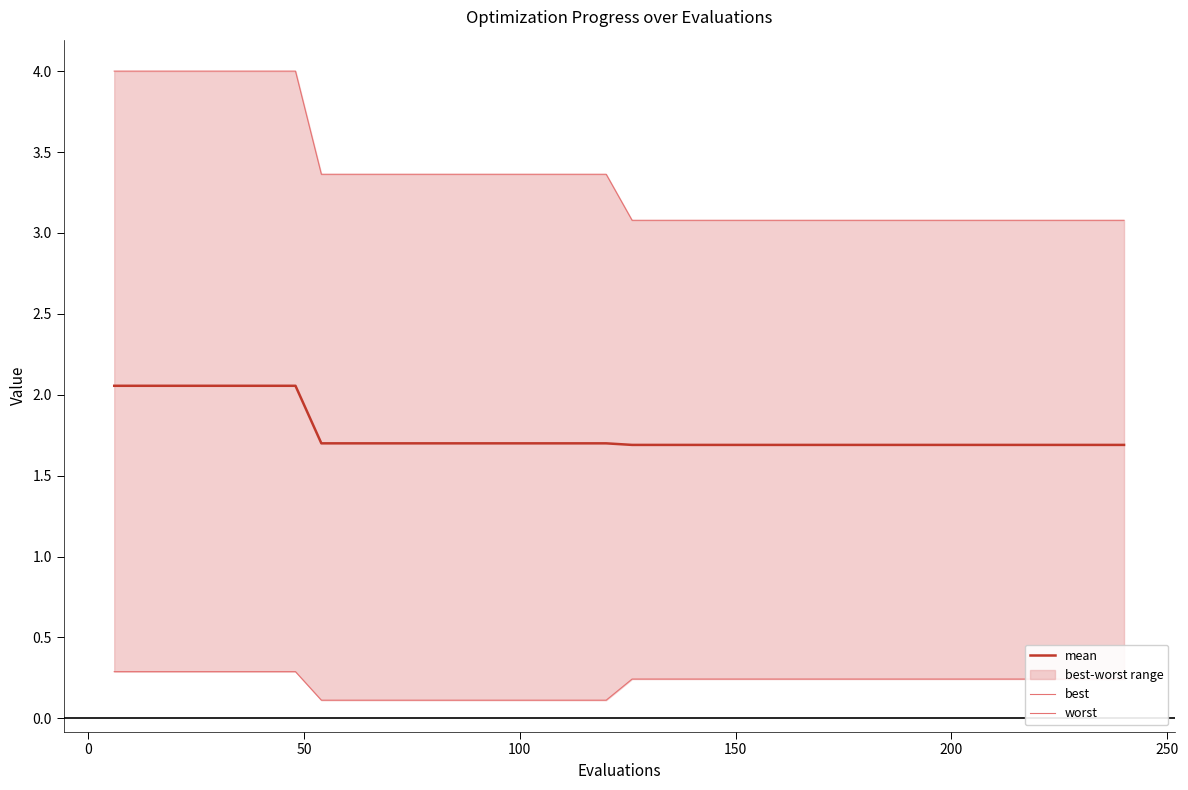

Reading left to right, extract all data points from this chart.

mean: 2.1	2.1	2.1	2.1	2.1	2.1	2.1	2.1	1.7	1.7	1.7	1.7	1.7	1.7	1.7	1.7	1.7	1.7	1.7	1.7	1.7	1.7	1.7	1.7	1.7	1.7	1.7	1.7	1.7	1.7	1.7	1.7	1.7	1.7	1.7	1.7	1.7	1.7	1.7	1.7
best: 0.3	0.3	0.3	0.3	0.3	0.3	0.3	0.3	0.1	0.1	0.1	0.1	0.1	0.1	0.1	0.1	0.1	0.1	0.1	0.1	0.2	0.2	0.2	0.2	0.2	0.2	0.2	0.2	0.2	0.2	0.2	0.2	0.2	0.2	0.2	0.2	0.2	0.2	0.2	0.2
worst: 4.0	4.0	4.0	4.0	4.0	4.0	4.0	4.0	3.4	3.4	3.4	3.4	3.4	3.4	3.4	3.4	3.4	3.4	3.4	3.4	3.1	3.1	3.1	3.1	3.1	3.1	3.1	3.1	3.1	3.1	3.1	3.1	3.1	3.1	3.1	3.1	3.1	3.1	3.1	3.1